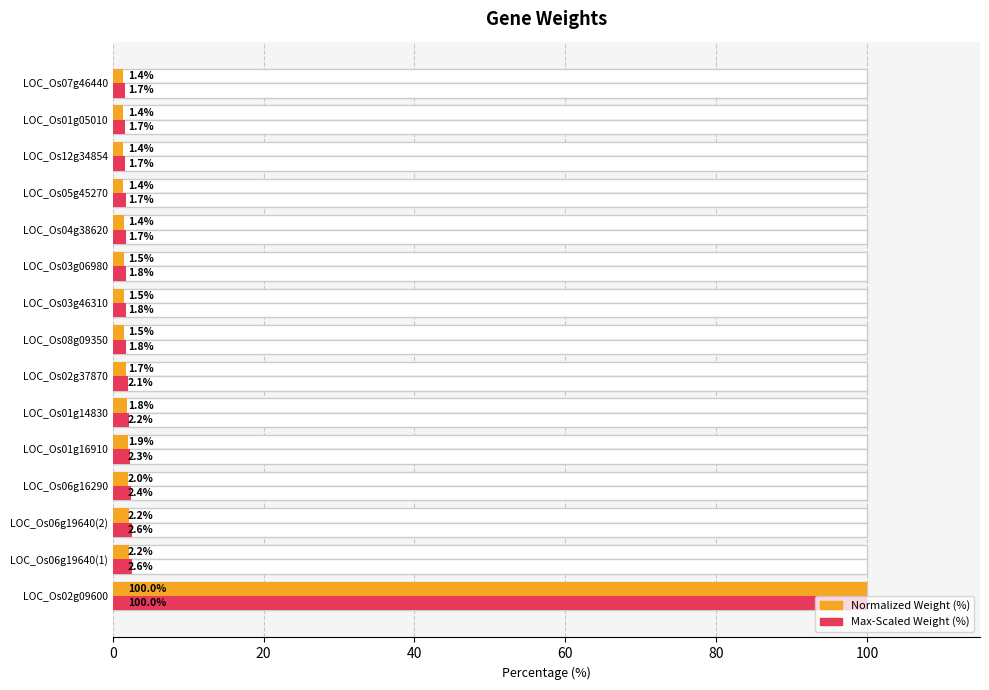

What is the difference between the maximum and second lowest values in the weight (normalized %) series?

98.6